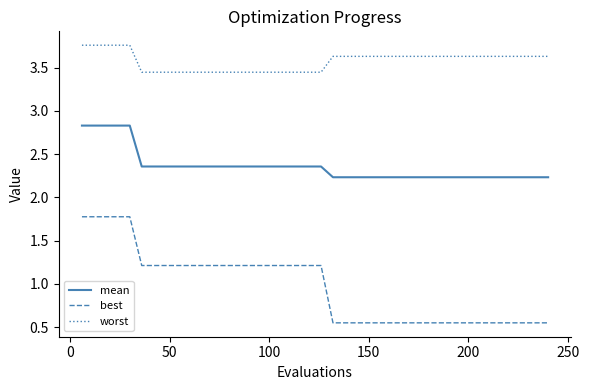

Which series has the largest total across all categories?

worst